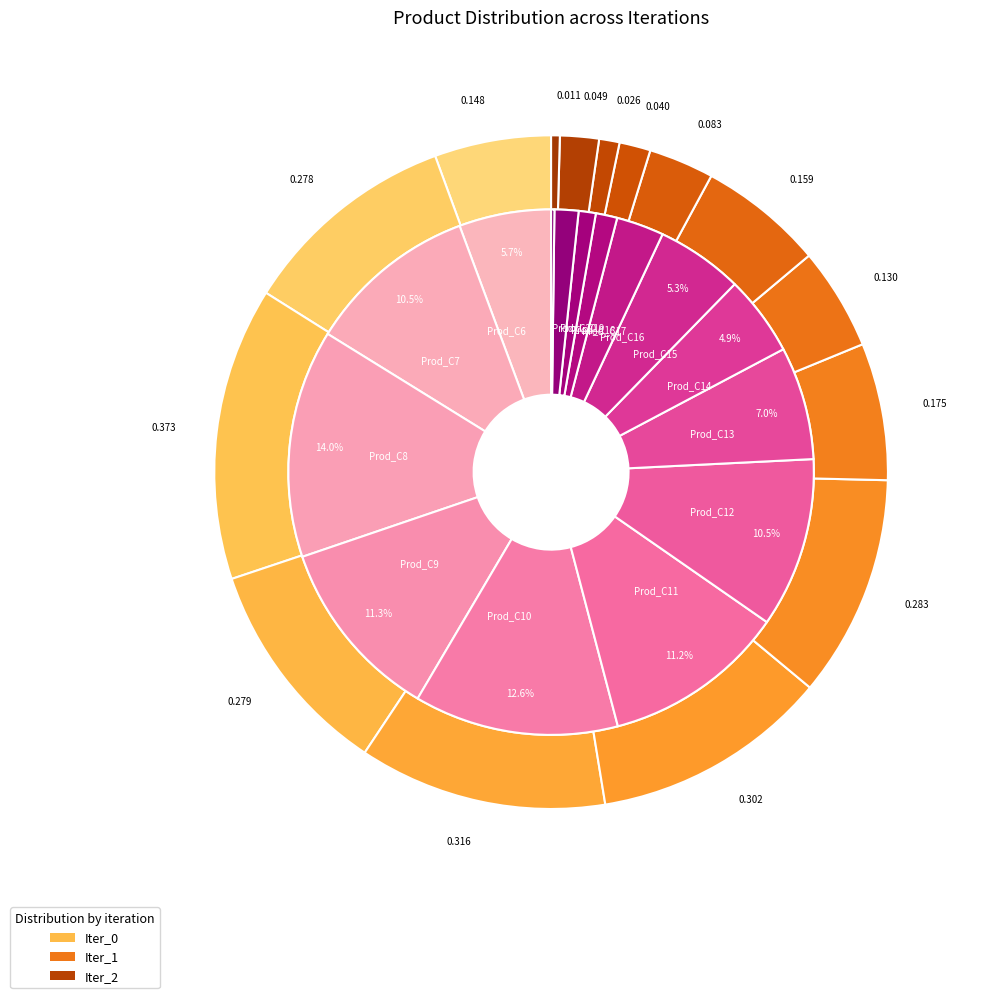

Rank the series by their maximum value, from lowest to highest.

Iter_2, Iter_1, Iter_0